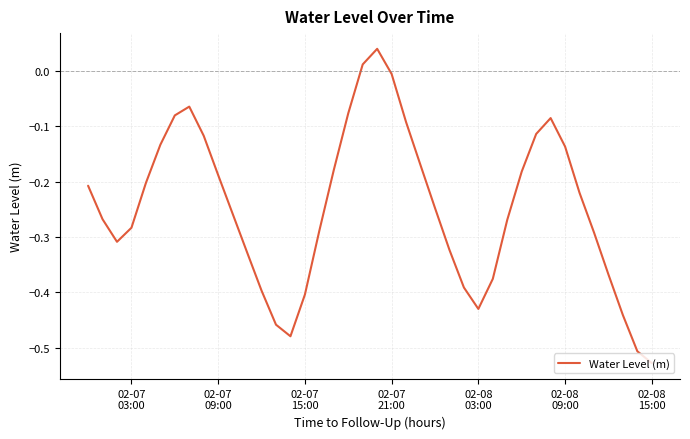

How many lines are shown in the chart?

1